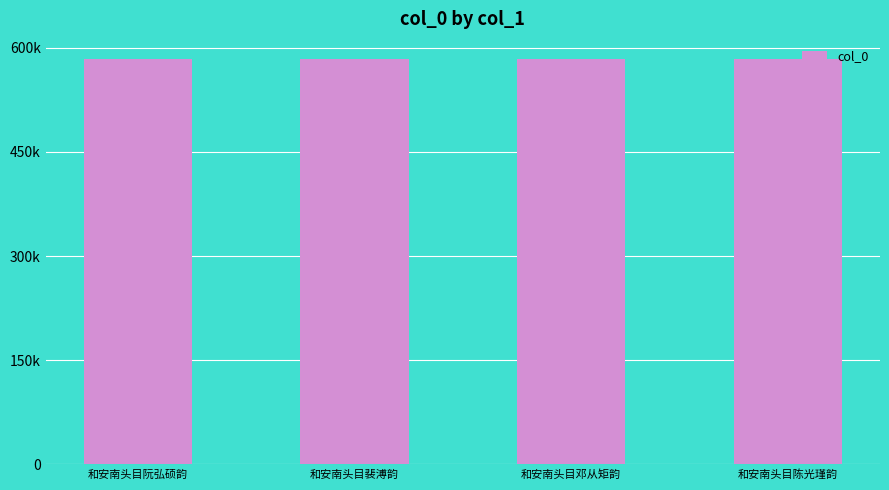

What is the label of the 2nd bar from the right?

和安南头目邓从矩韵